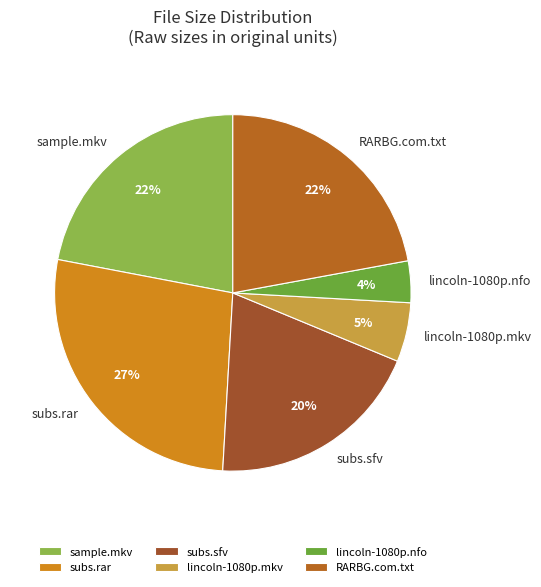

Is the sum of subs.rar and lincoln-1080p.mkv greater than half?

No